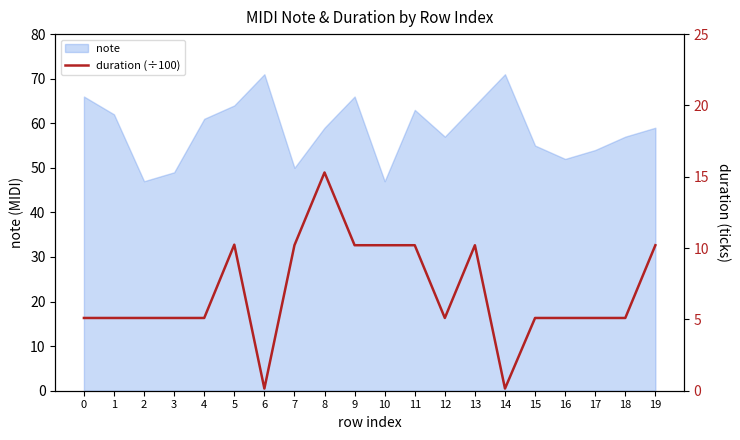

Reading right to left, what are all the values shown in this chart?

10.2	5.1	5.1	5.1	5.1	0.1	10.2	5.1	10.2	10.2	10.2	15.3	10.2	0.1	10.2	5.1	5.1	5.1	5.1	5.1